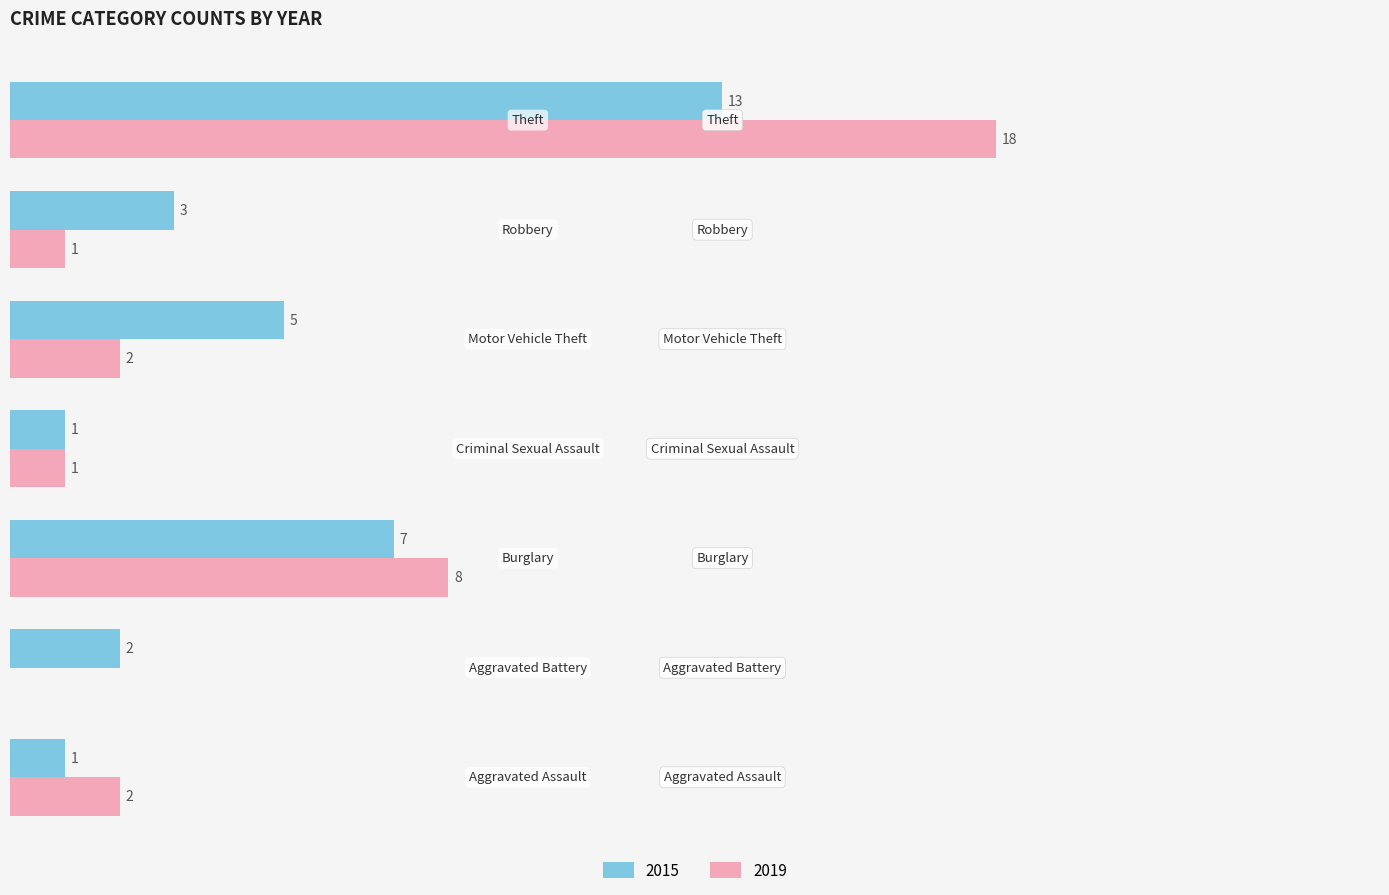

What are all the series names shown in the legend?

2015, 2019